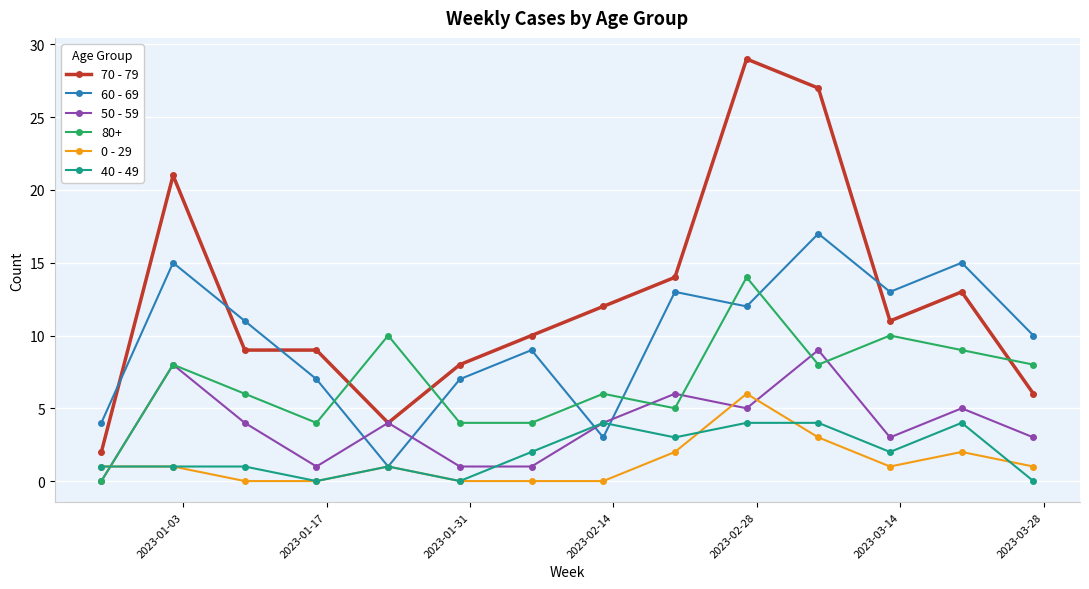

True or false: 80+ has more than 1 points higher than both neighbors.

True